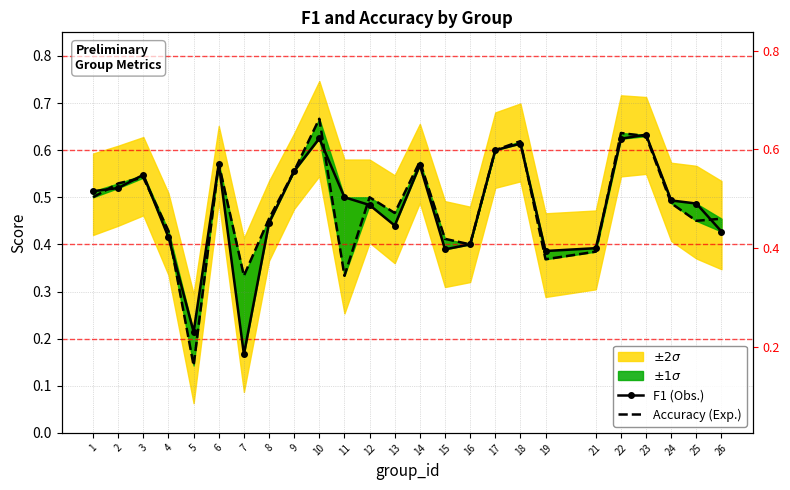

At 8, list the series in order from smallest to largest.

F1 (Obs.), Accuracy (Exp.)